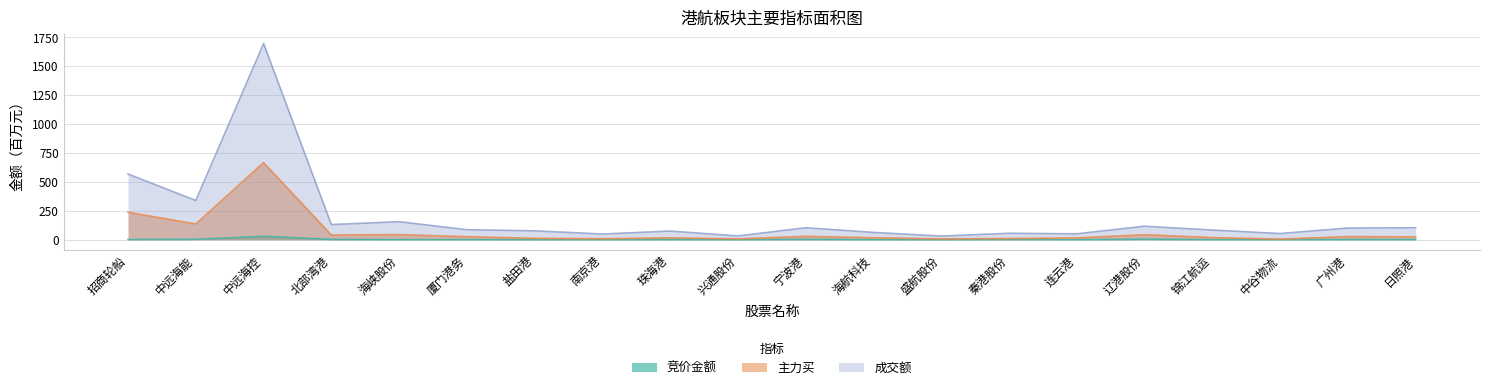

What is the difference between the 成交额 values at 南京港 and 日照港?

54.6